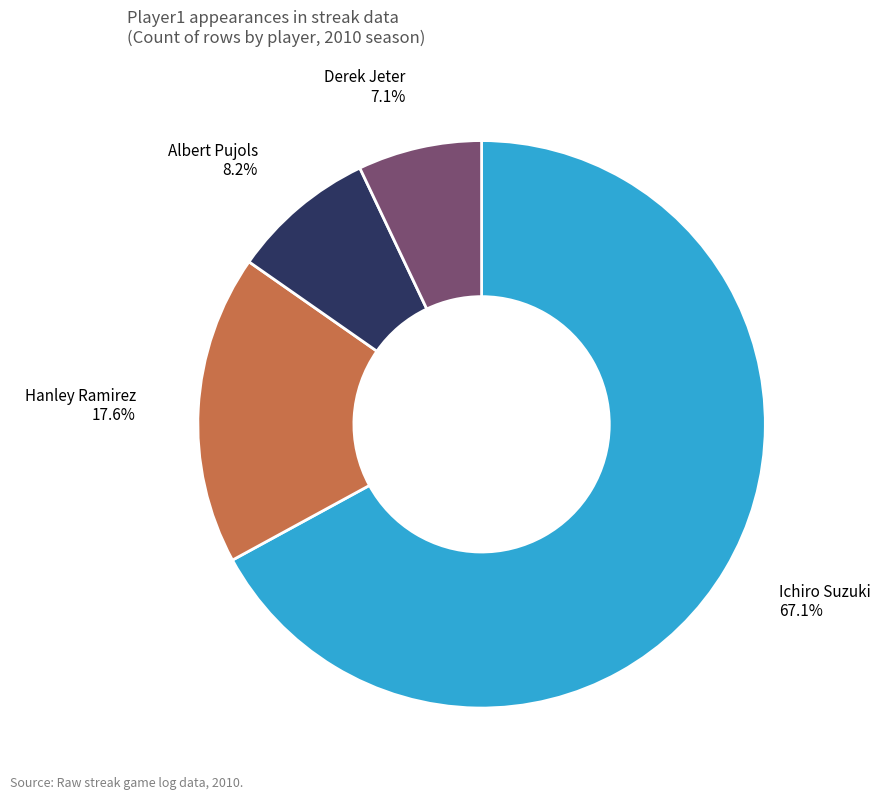

Is there any slice that represents more than half of the pie?

Yes